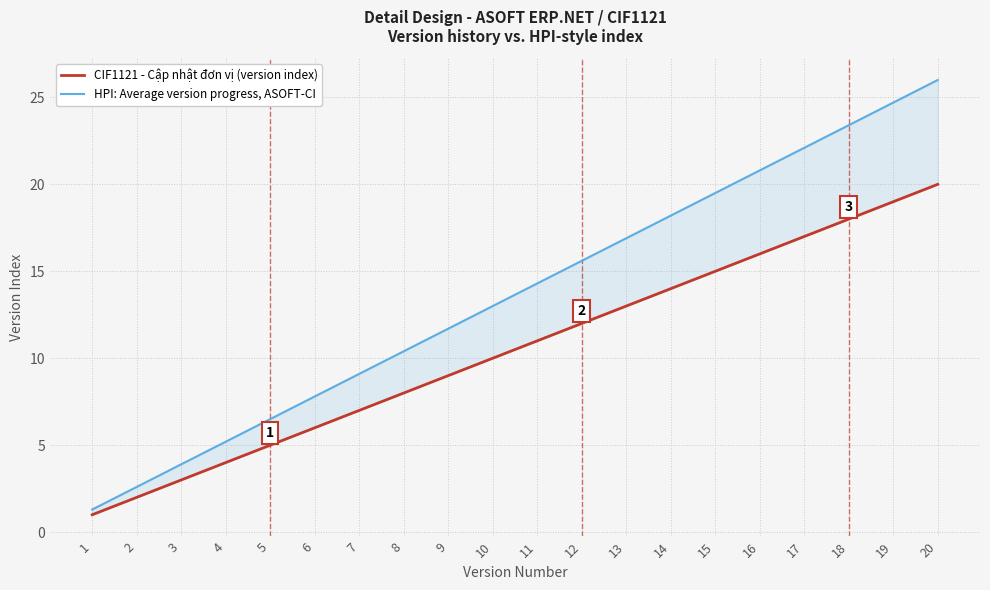

Between 20 and 10, which is larger?

20